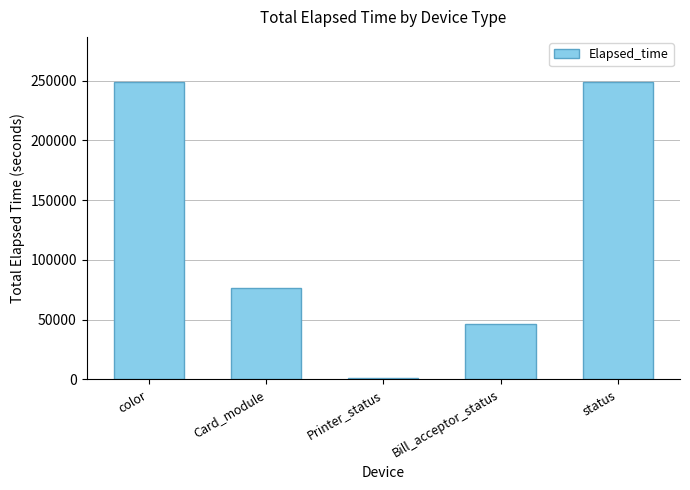

What is the average value?

124510